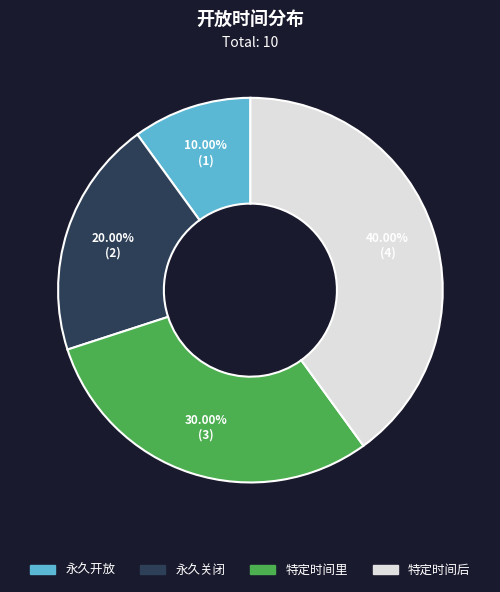

Is it true that 特定时间里 is 30% of the pie?

True